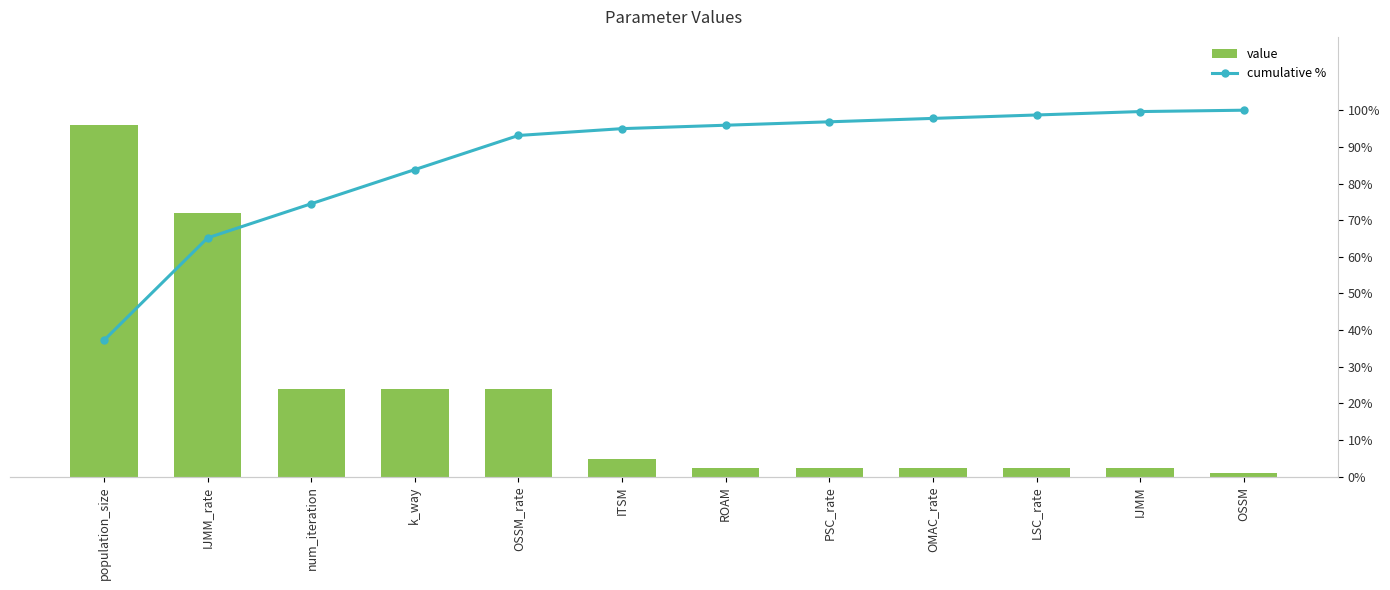

At which label is value closest to 10?

IJMM_rate